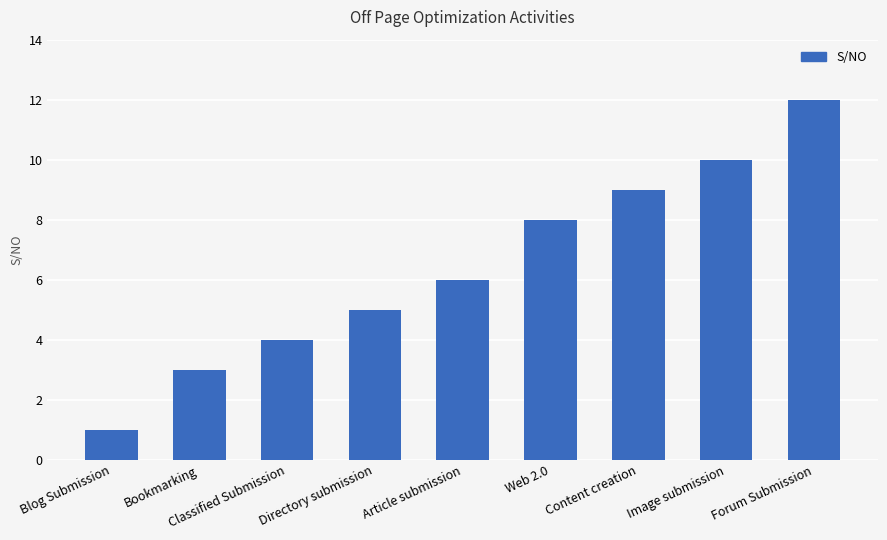

Reading left to right, what are all the values shown in this chart?

Blog Submission=1	Bookmarking=3	Classified Submission=4	Directory submission=5	Article submission=6	Web 2.0=8	Content creation=9	Image submission=10	Forum Submission=12